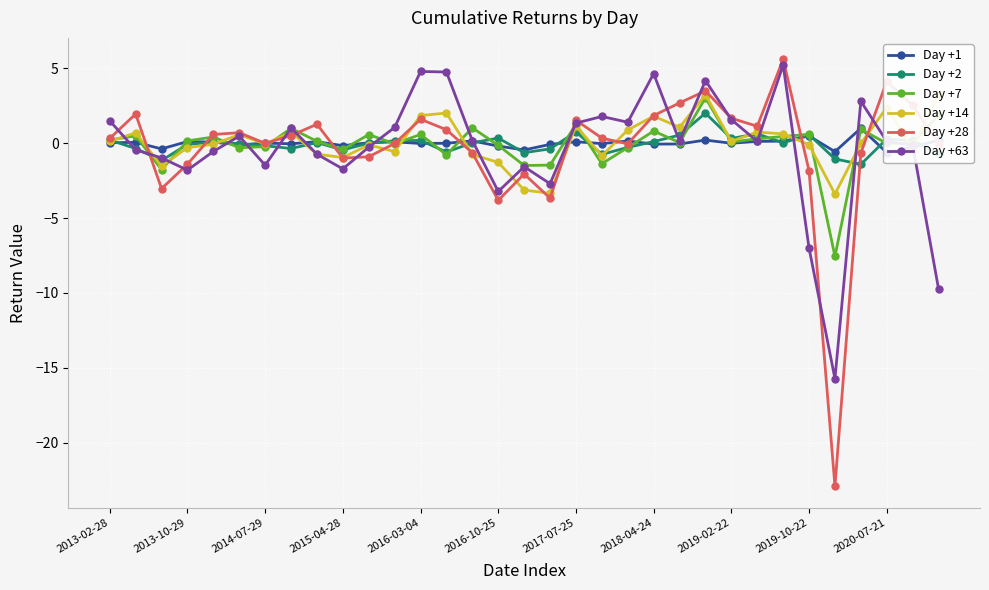

What is the sum of all Day +2 values?

-1.8